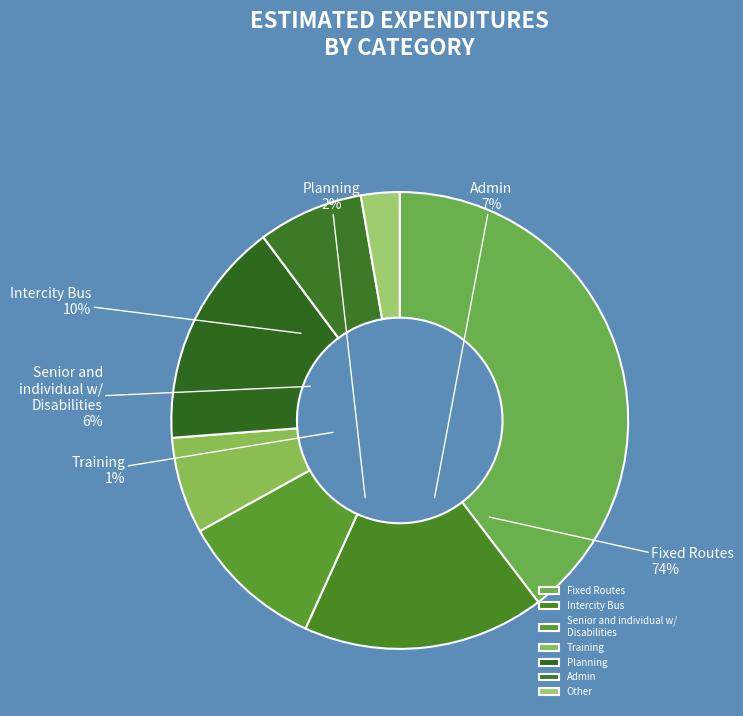

How many segments does this pie chart have?

7